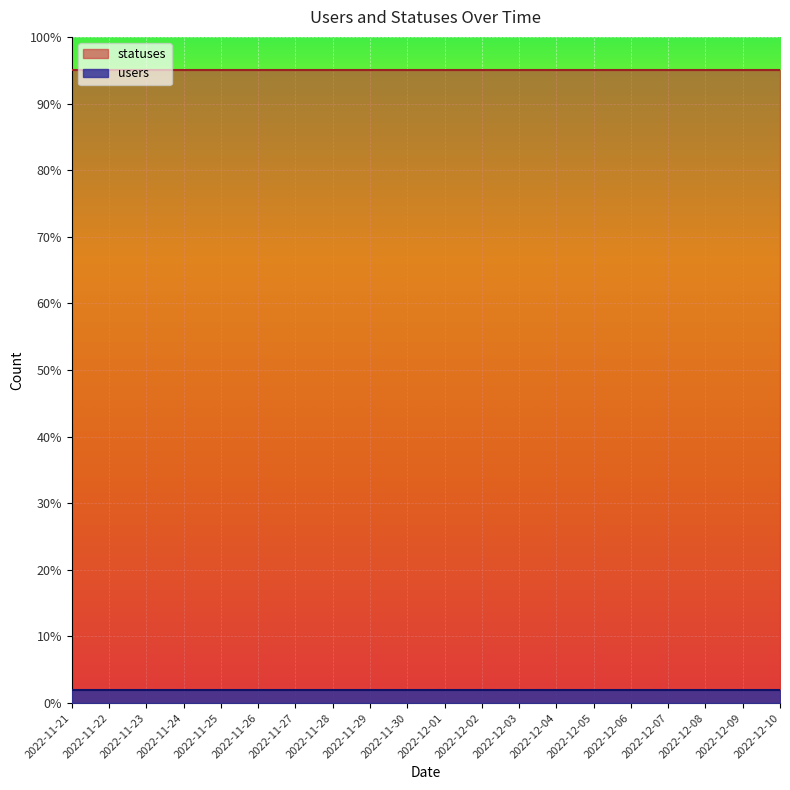

What position from the right is 2022-12-04?

7